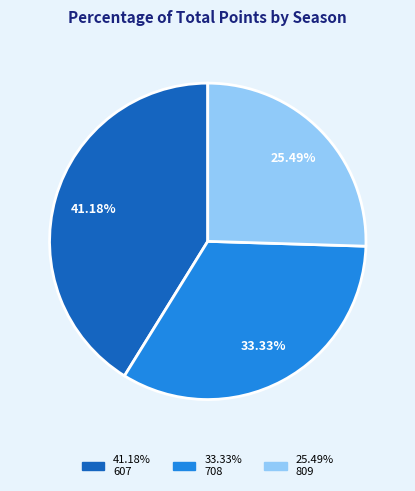

Is there a majority slice in this chart?

No